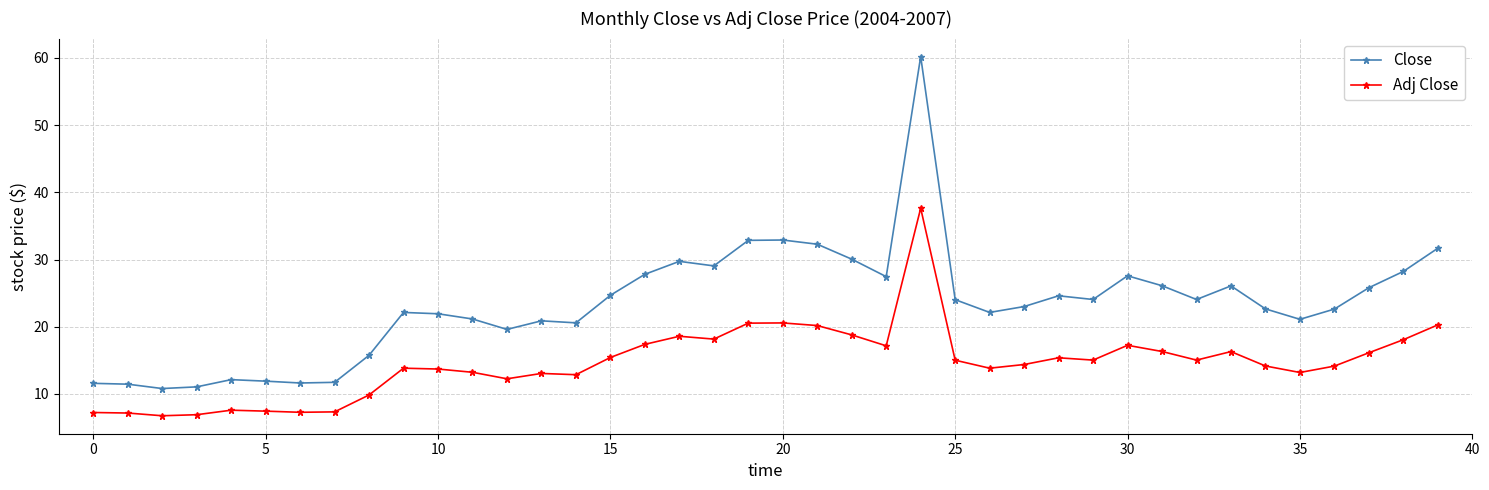

How many values in the Adj Close series exceed 15?

20